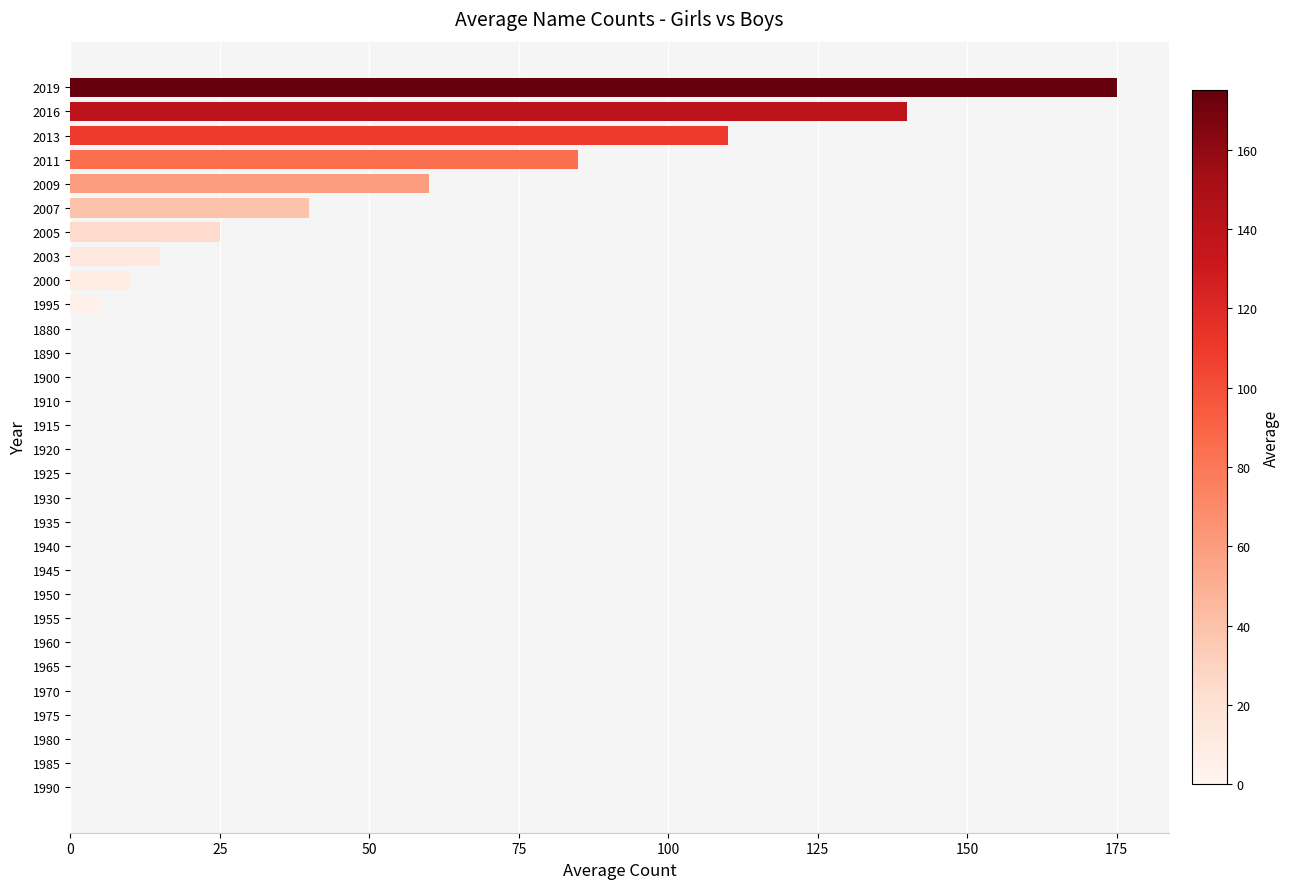

How many distinct data groups are displayed?

1